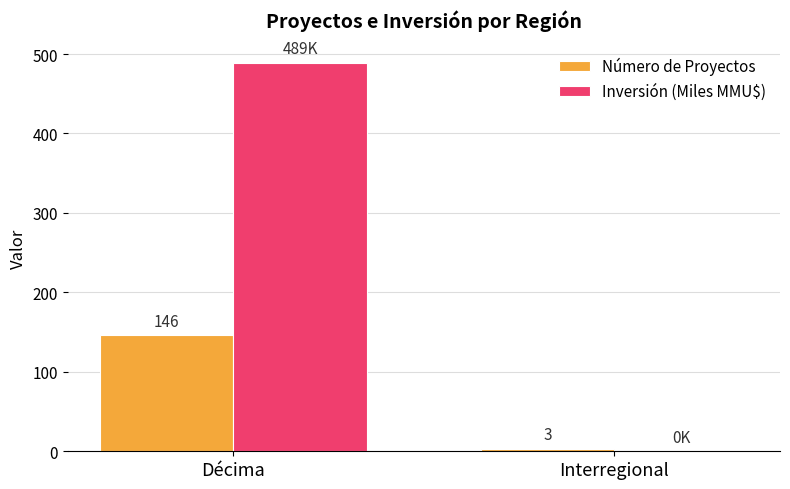

Where is Número de Proyectos nearest to the value 74?

Interregional